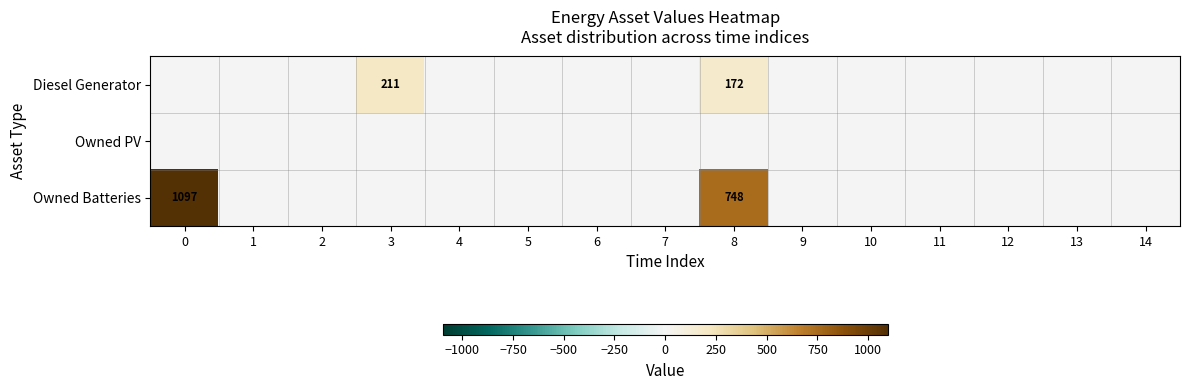

Between 7 and 0, which is larger?

7